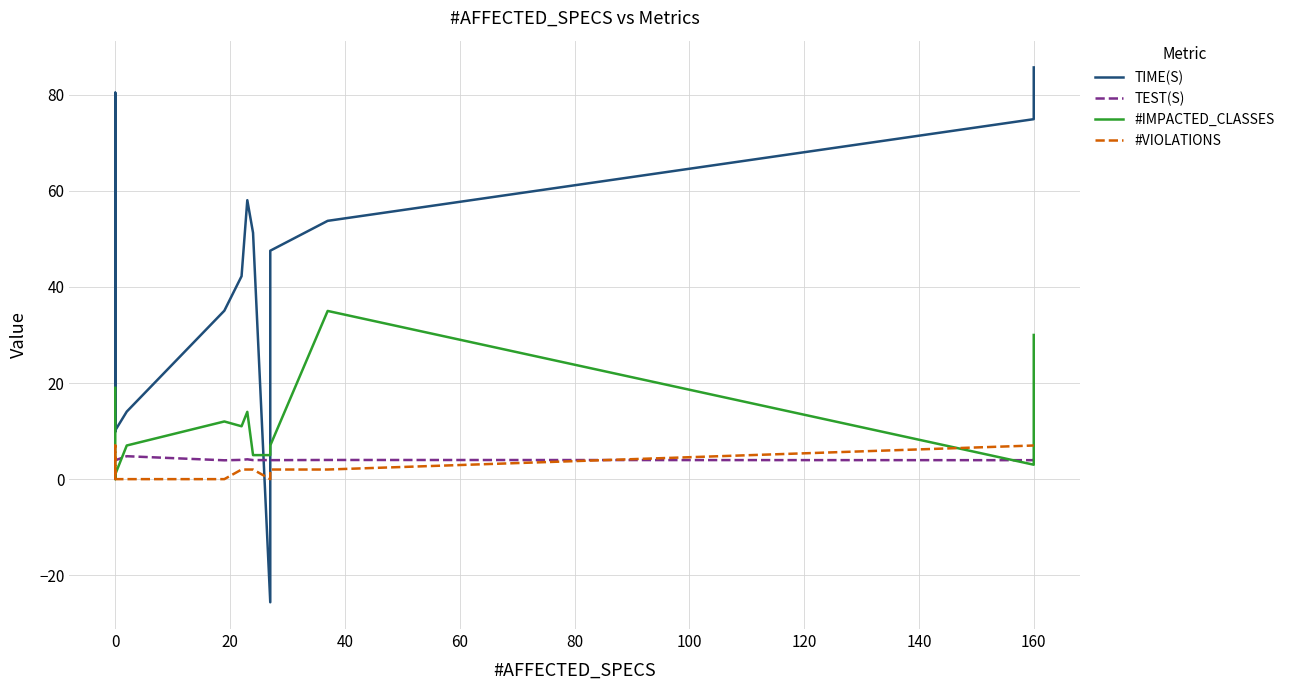

Is this an area chart (filled region under the line)?

No